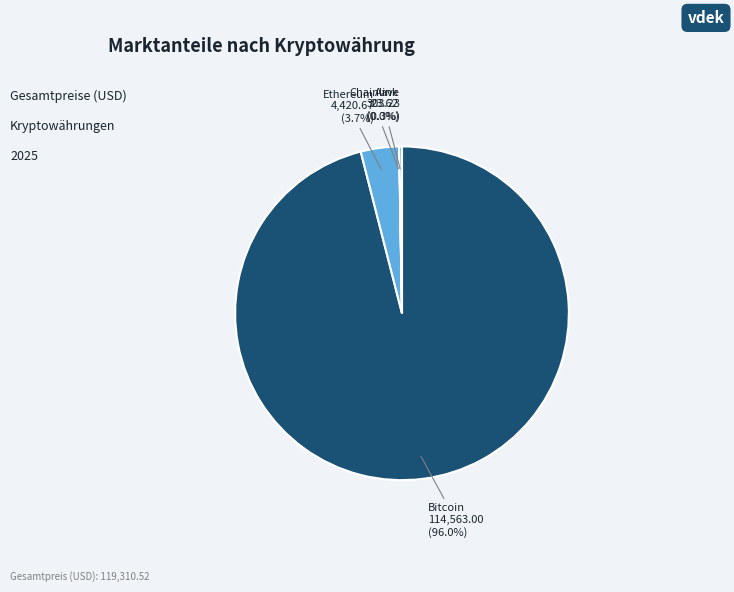

How much of the chart is everything except Ethereum?

96.3%